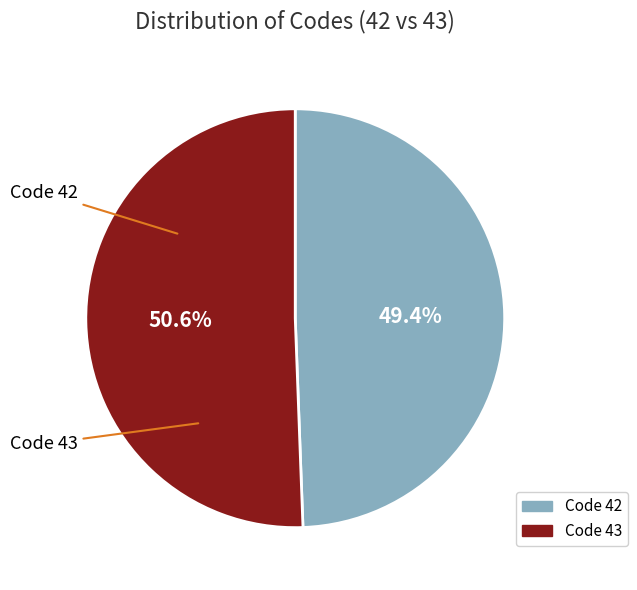

Is there any slice that represents more than half of the pie?

Yes